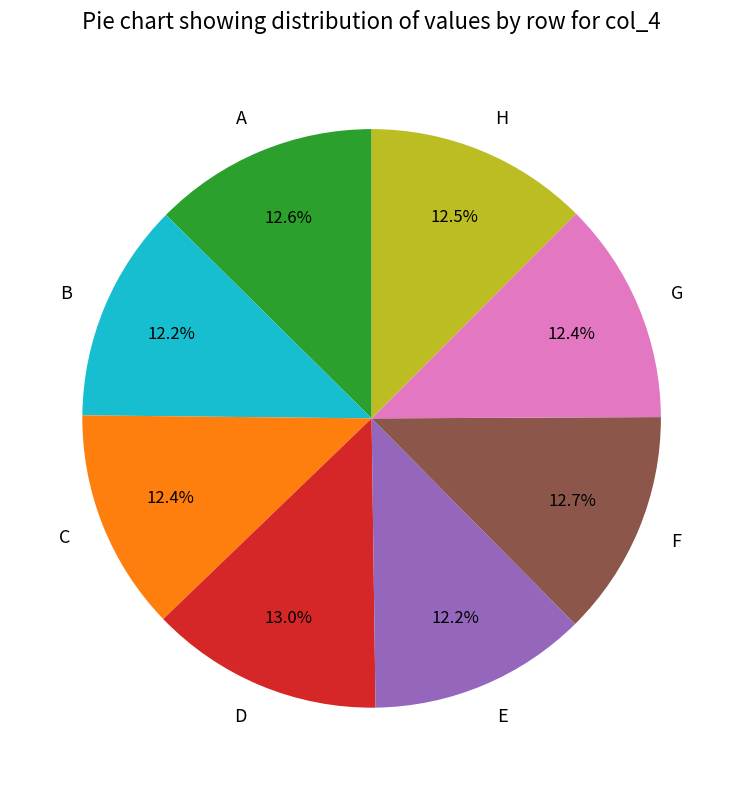

Is there any slice that represents more than half of the pie?

No